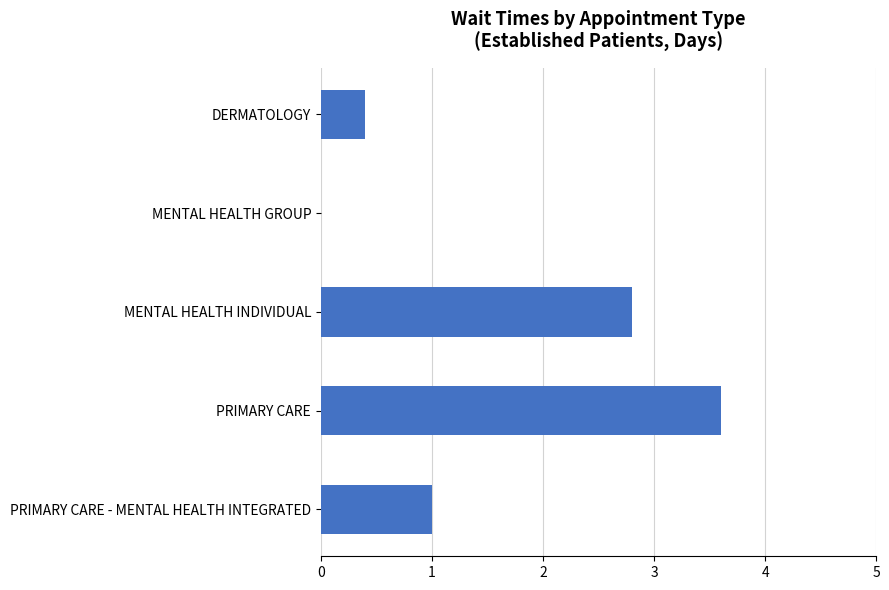

The chart shows a value of 0.4 at DERMATOLOGY. True or false?

True